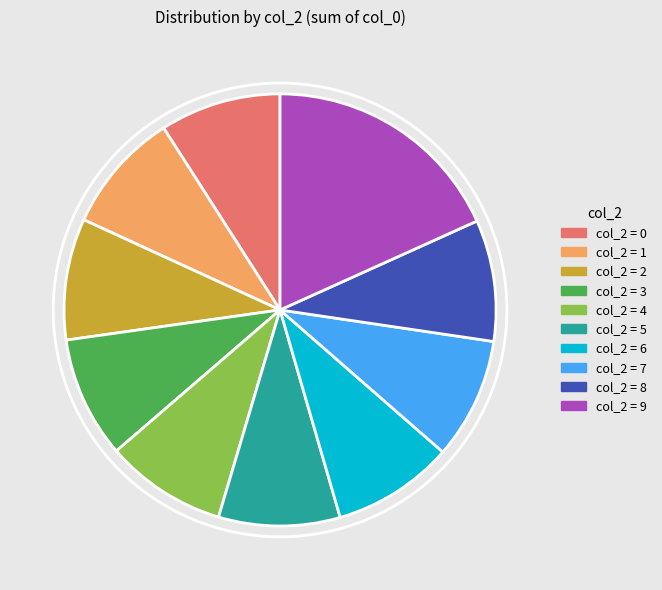

Does any single category account for the majority?

No